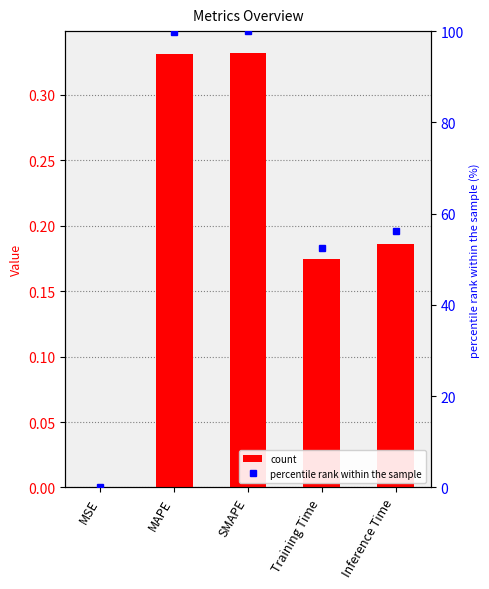

Which series changed the most between MAPE and Inference Time?

percentile rank within the sample